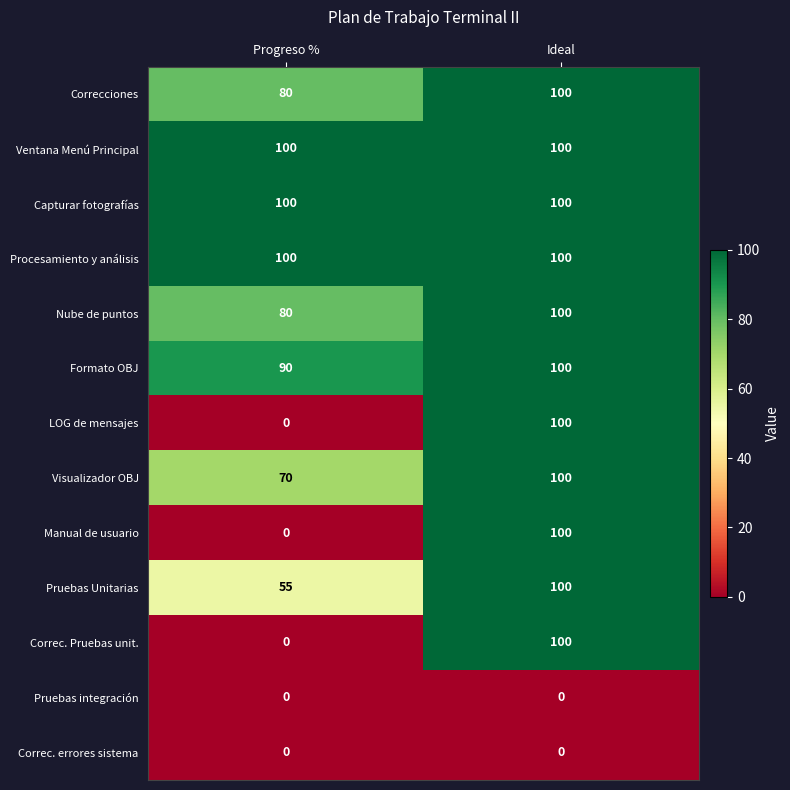

How many series are shown in this chart?

13